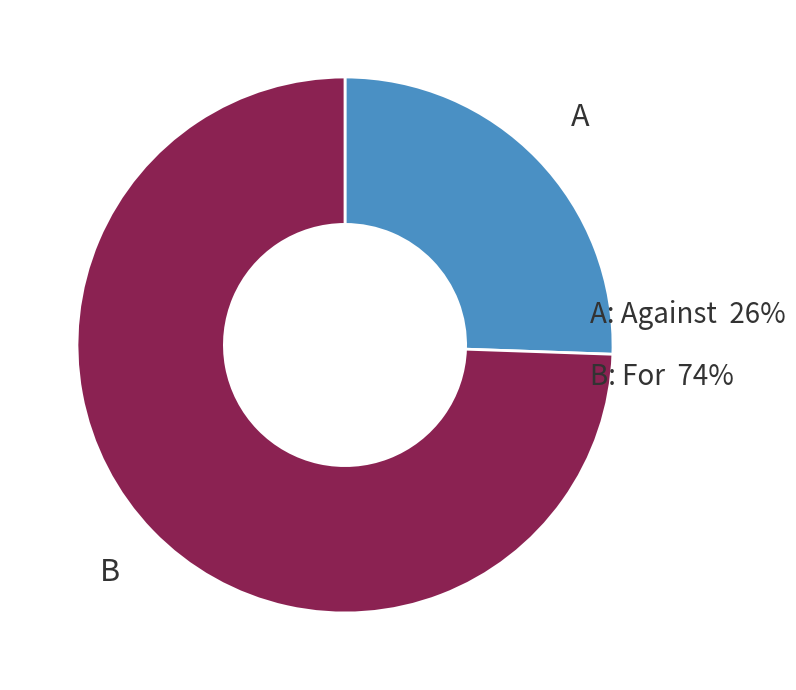

Is it true that A: Against 26% is 34% of the pie?

False